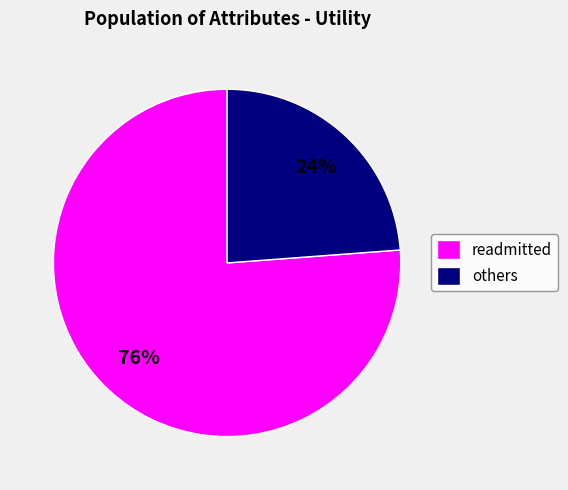

Do readmitted and others together represent more than half of the pie?

Yes